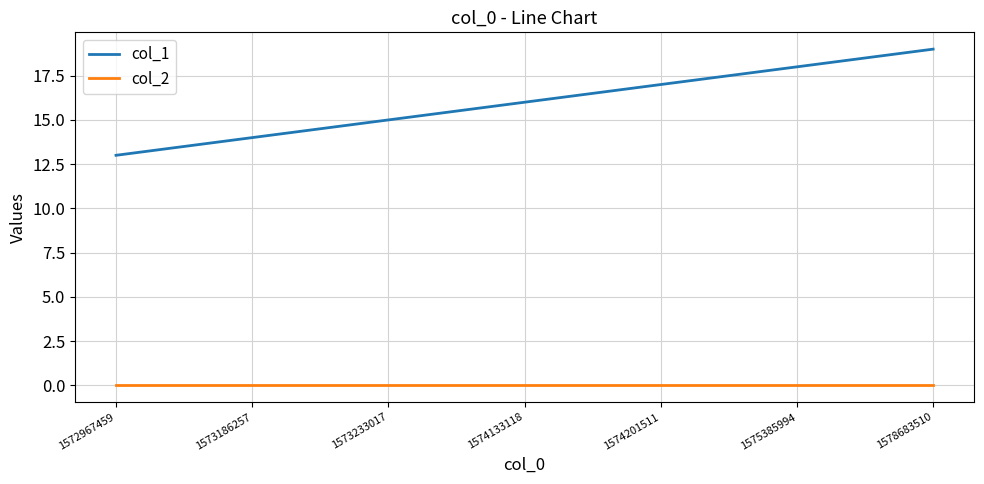

Reading left to right, what are all the values shown in this chart?

col_1: 1572967459=13	1573186257=14	1573233017=15	1574133118=16	1574201511=17	1575385994=18	1578683510=19
col_2: 1572967459=0	1573186257=0	1573233017=0	1574133118=0	1574201511=0	1575385994=0	1578683510=0